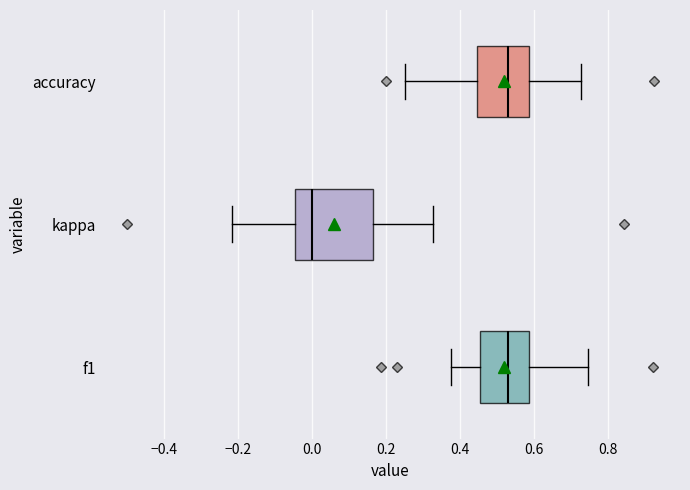

Reading bottom to top, read every box against the x-axis: the position of its median line, the range the box covers, and the ends of its whiskers. The values are not printed on the chart, so give them approximately, as read against the axis.

f1: median 0.52, box 0.46 to 0.58, whiskers 0.38 to 0.74
kappa: median 0.00, box -0.04 to 0.16, whiskers -0.22 to 0.32
accuracy: median 0.52, box 0.44 to 0.58, whiskers 0.26 to 0.72